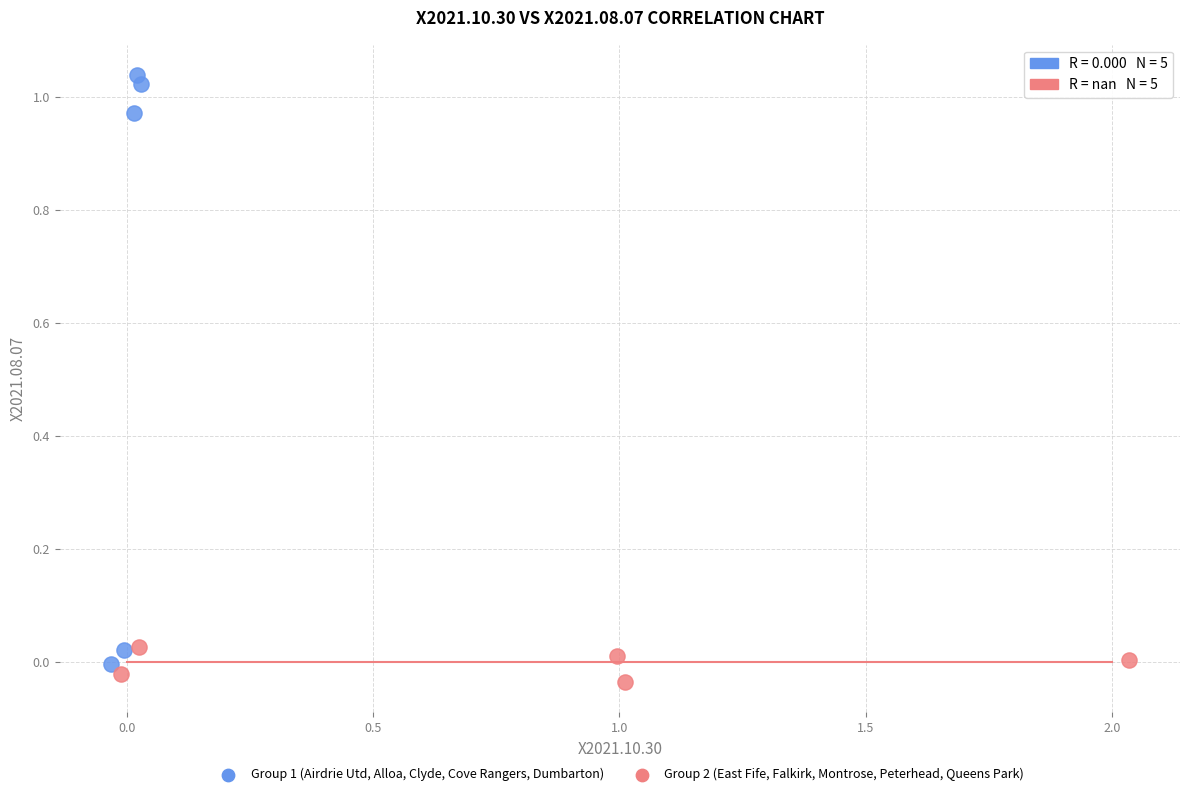

Which series reaches the maximum Y coordinate?

Group 1 (Airdrie Utd, Alloa, Clyde, Cove Rangers, Dumbarton)